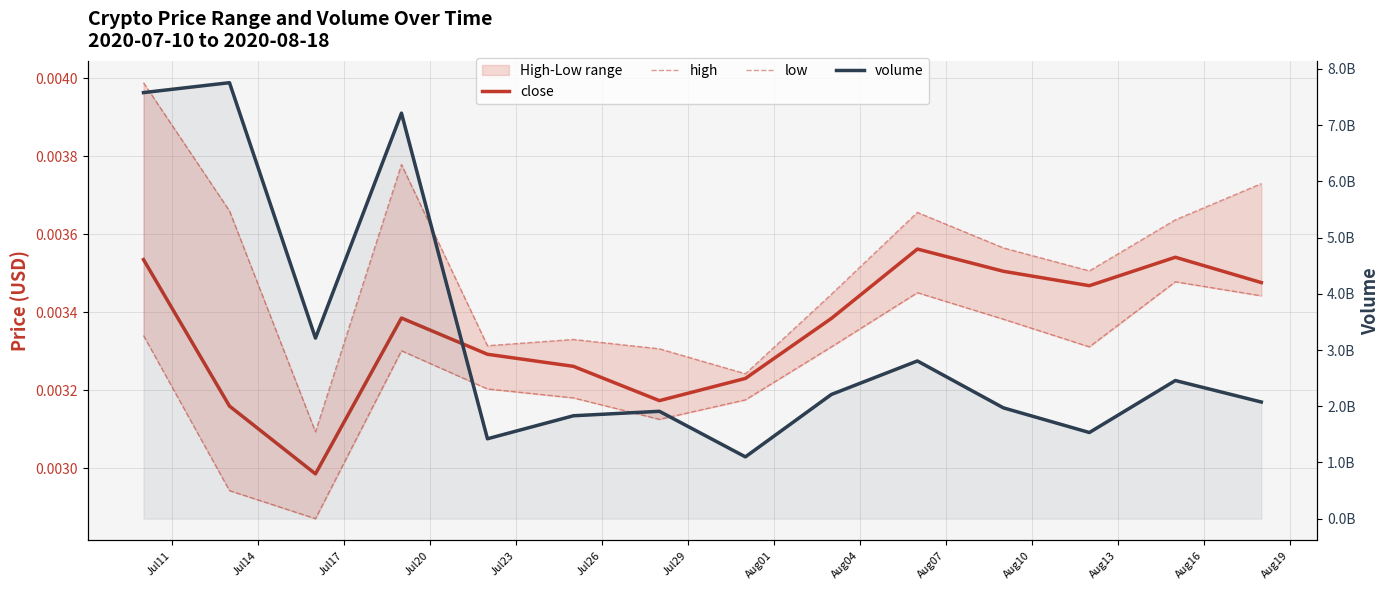

Reading left to right, what are all the values shown in this chart?

close: 0.0	0.0	0.0	0.0	0.0	0.0	0.0	0.0	0.0	0.0	0.0	0.0	0.0	0.0
high: 0.0	0.0	0.0	0.0	0.0	0.0	0.0	0.0	0.0	0.0	0.0	0.0	0.0	0.0
low: 0.0	0.0	0.0	0.0	0.0	0.0	0.0	0.0	0.0	0.0	0.0	0.0	0.0	0.0
volume: 7578204800.0	7754495522.0	3211986224.0	7212773014.0	1421543633.0	1830671869.0	1909850957.0	1099731013.0	2209764359.0	2805190546.0	1971519264.0	1532632558.0	2457133321.0	2074922672.0